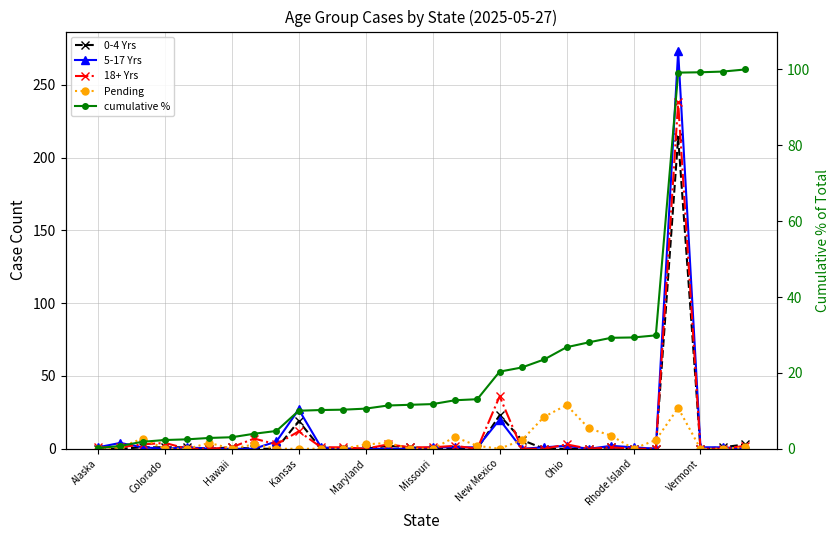

Where is the first local maximum for 18+ Yrs?

Colorado